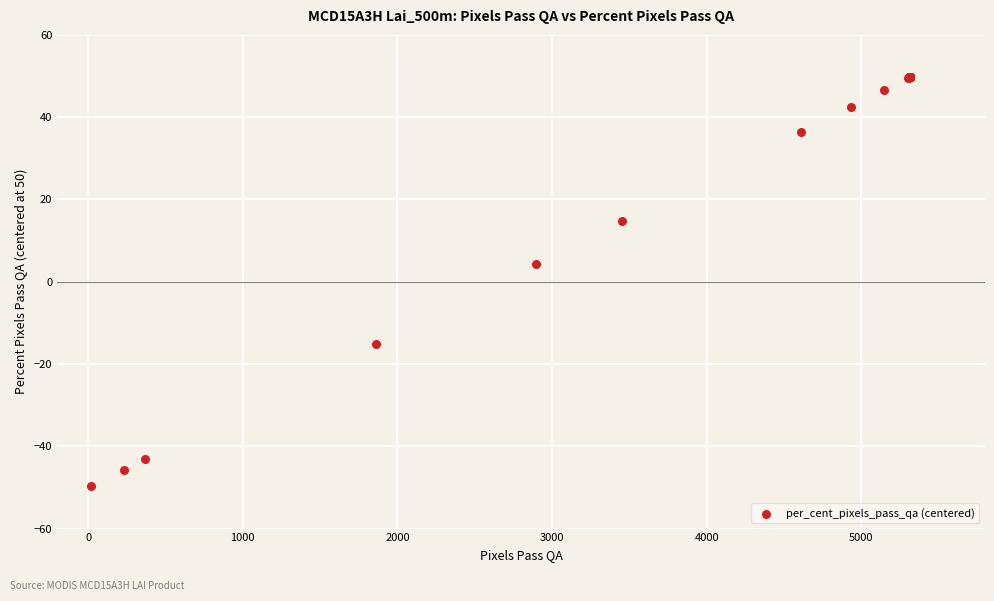

What Y value in the scatter plot is closest to 0?

4.4